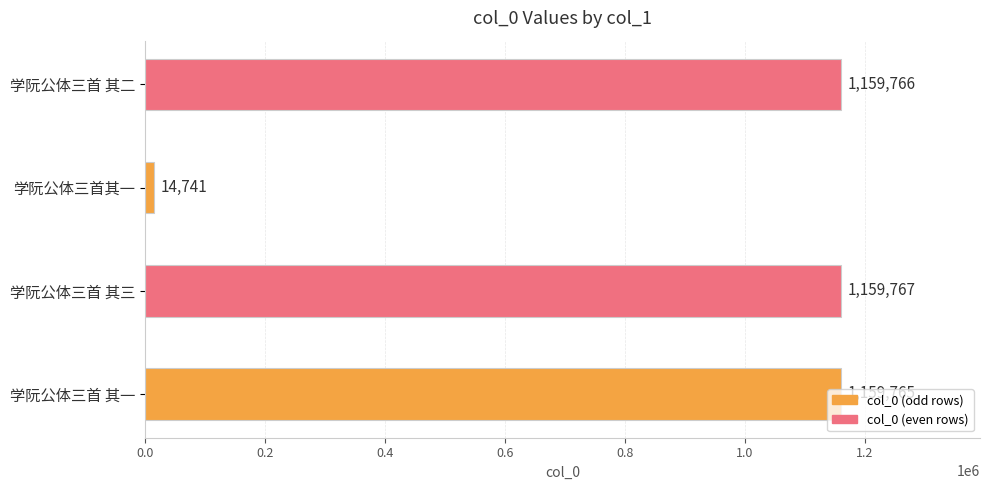

How many data points are less than 1159766?

2